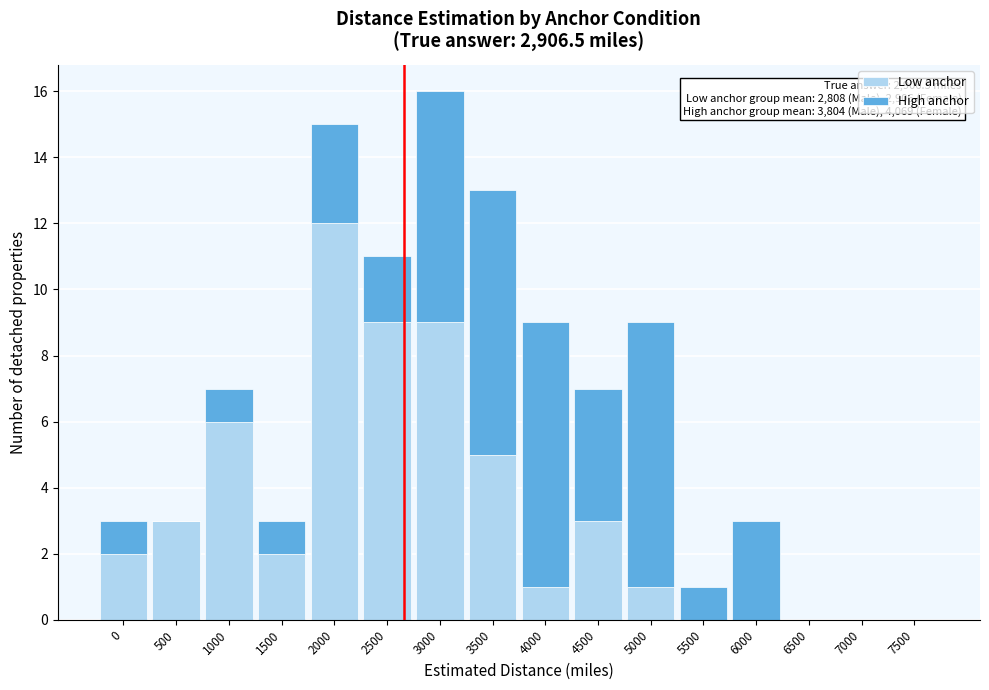

At which category is the sum across all series the highest?

3000